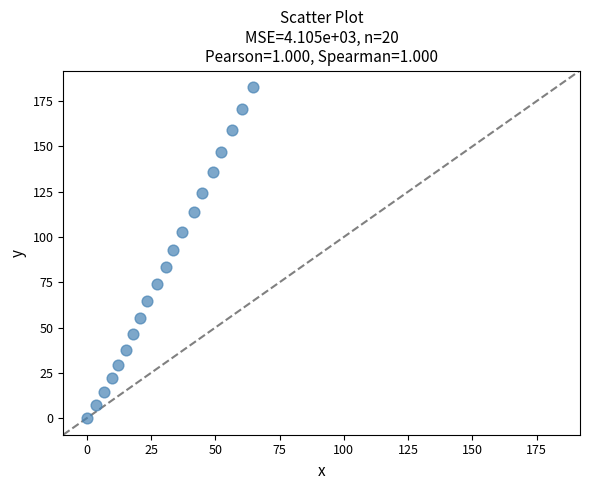

What is the range of Y values (max minus min)?

182.7